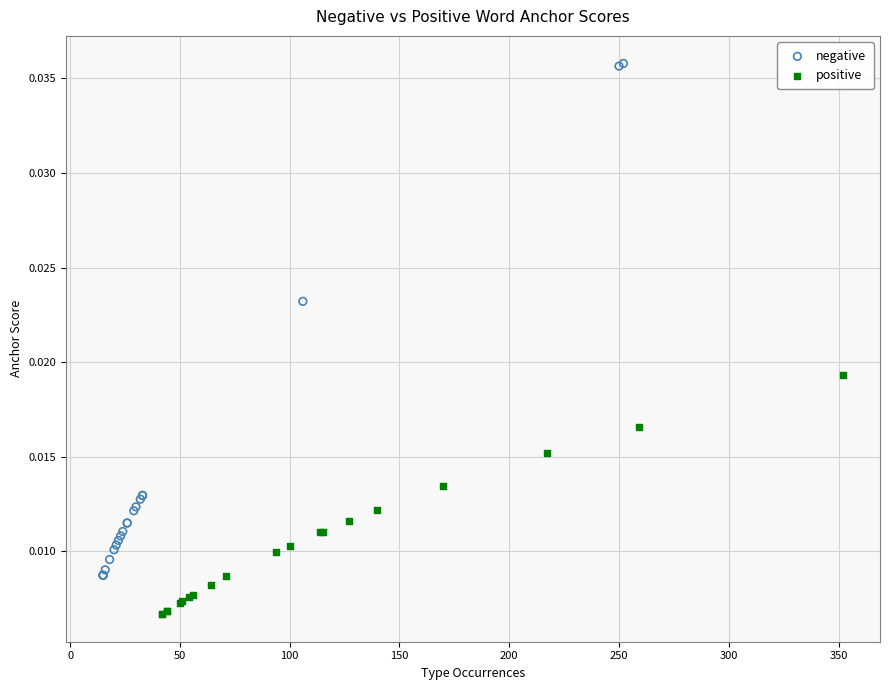

Which series has the largest Y range (max minus min)?

negative